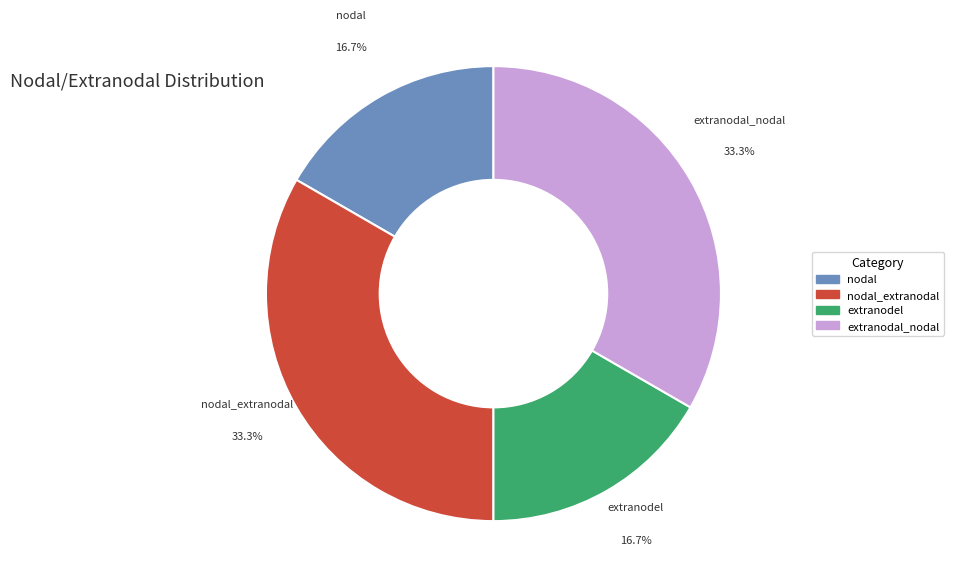

Does any single category account for the majority?

No